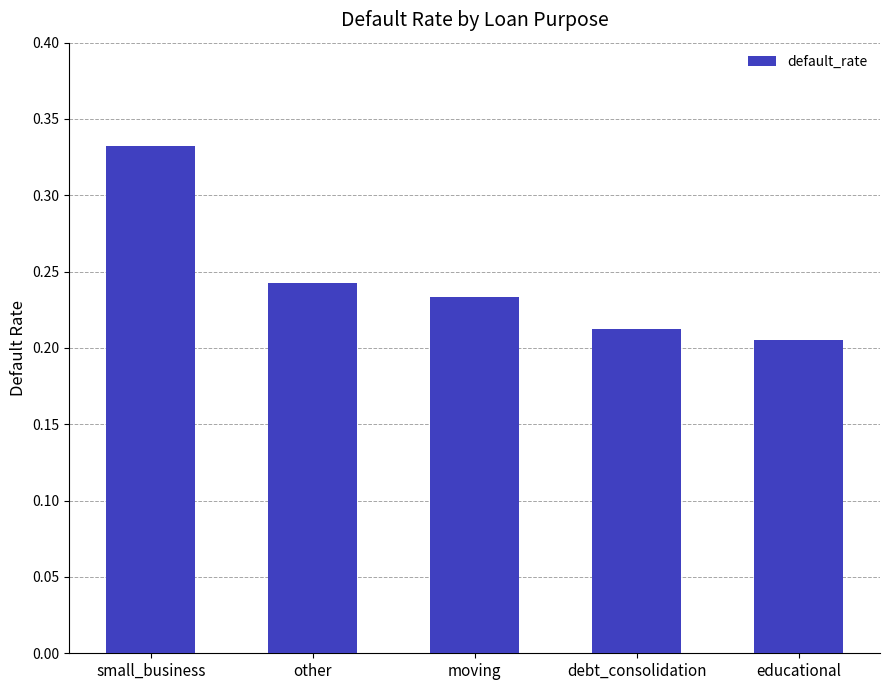

Rank the categories by value from lowest to highest.

educational, debt_consolidation, moving, other, small_business